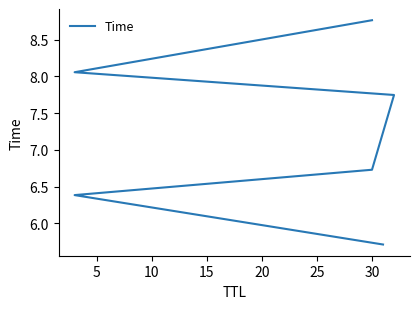

Is this an area chart (filled region under the line)?

No